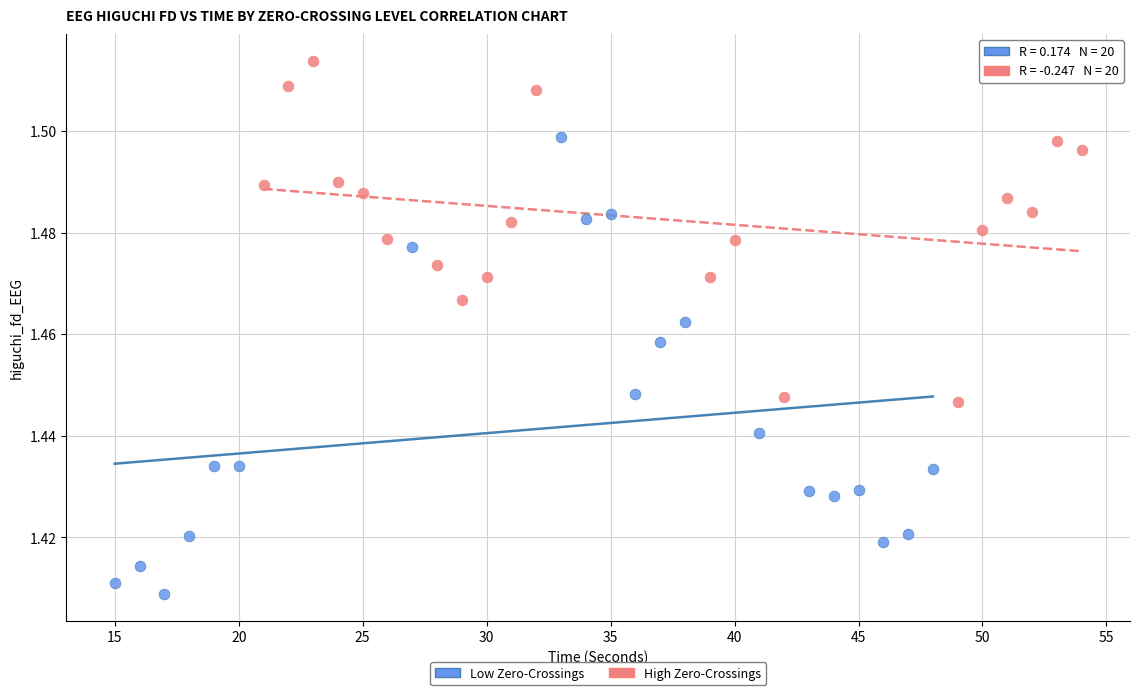

What are all the series names shown in the legend?

Low Zero-Crossings, High Zero-Crossings